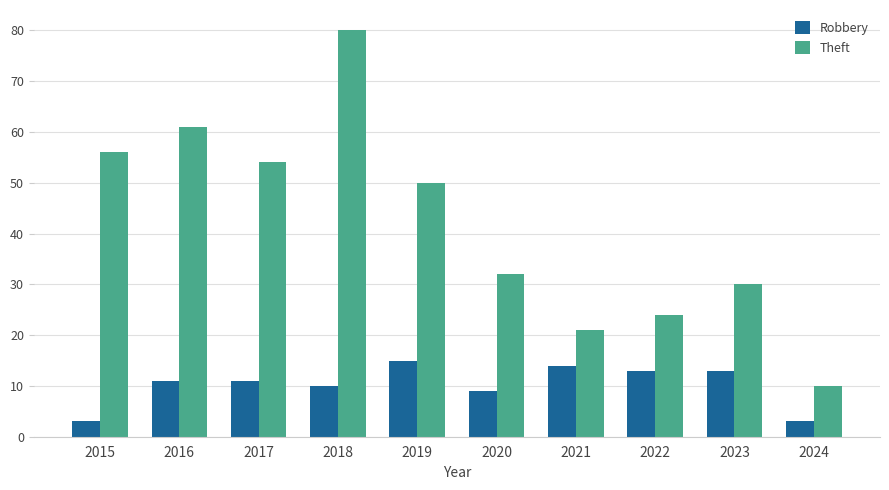

Which series has the widest spread of values?

Theft